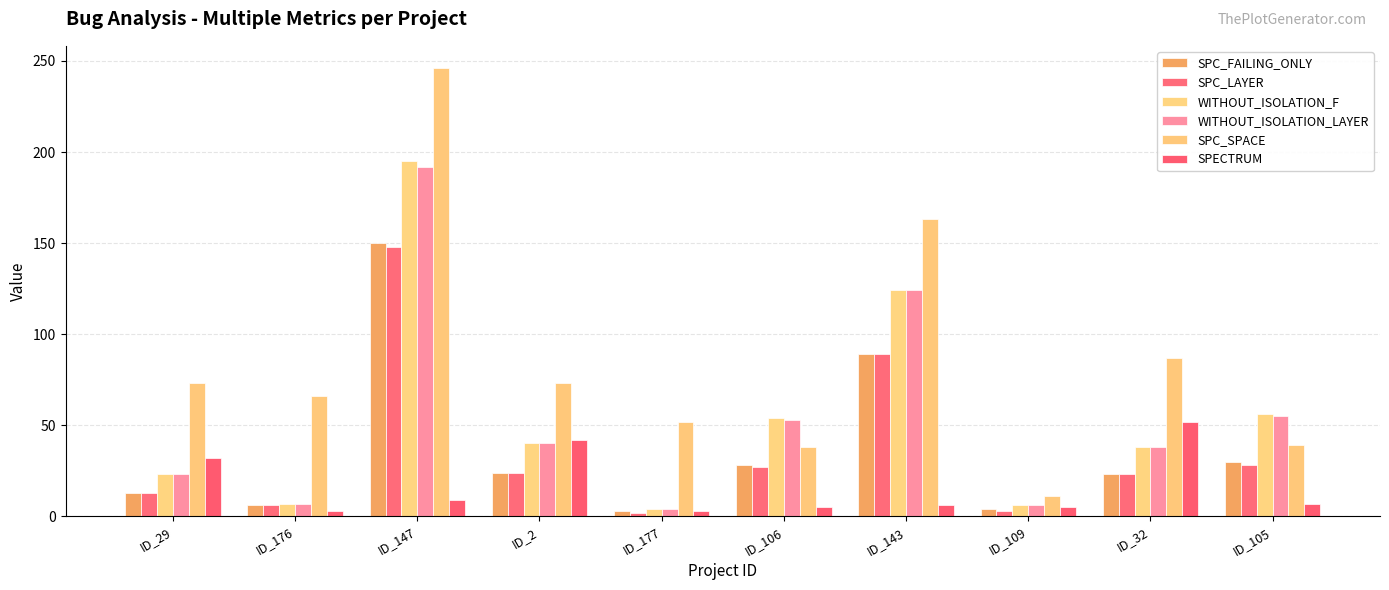

What is the average value of the SPECTRUM series?

16